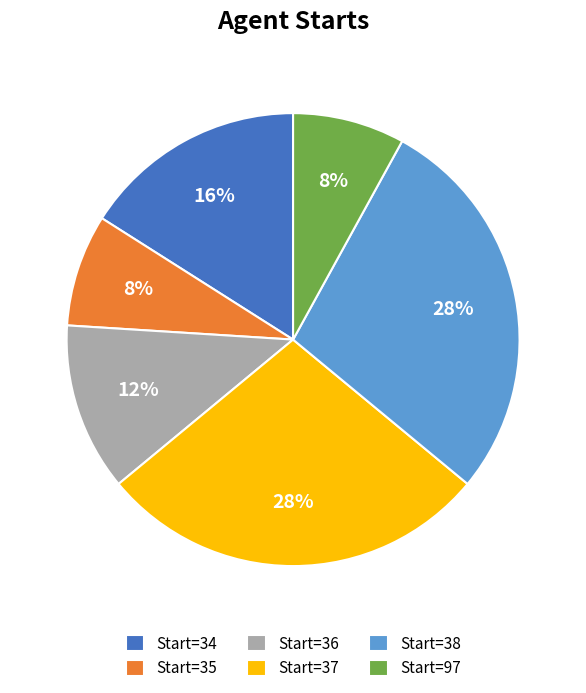

Approximately how many times larger is the value at Start=36 compared to Start=34?

0.8